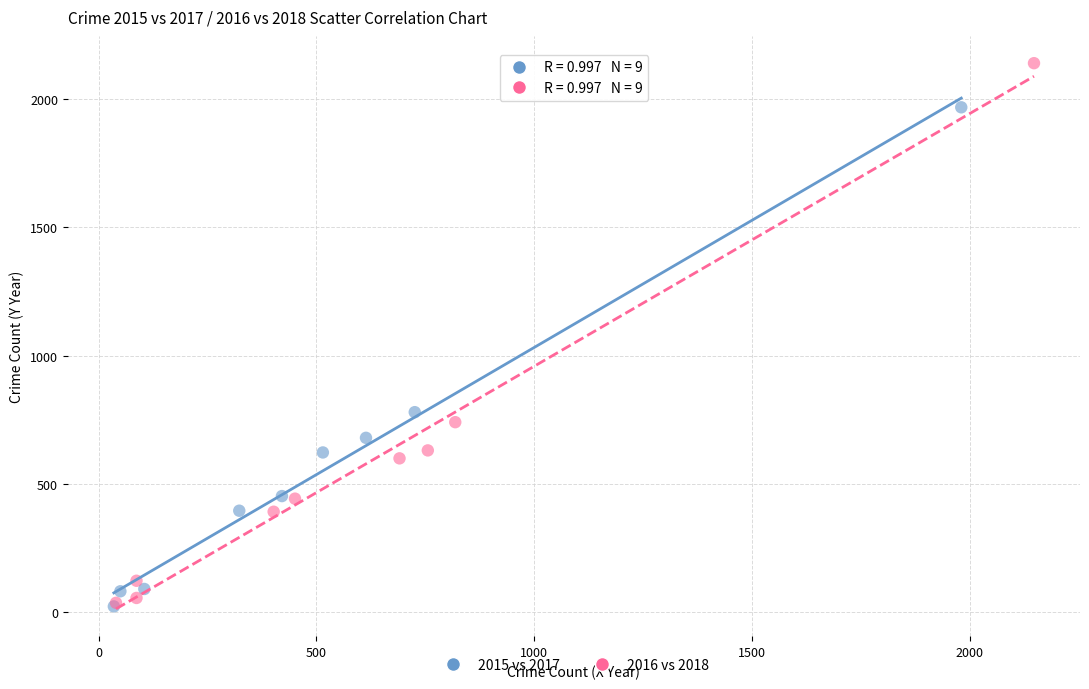

What are all the series names shown in the legend?

2015 vs 2017, 2016 vs 2018